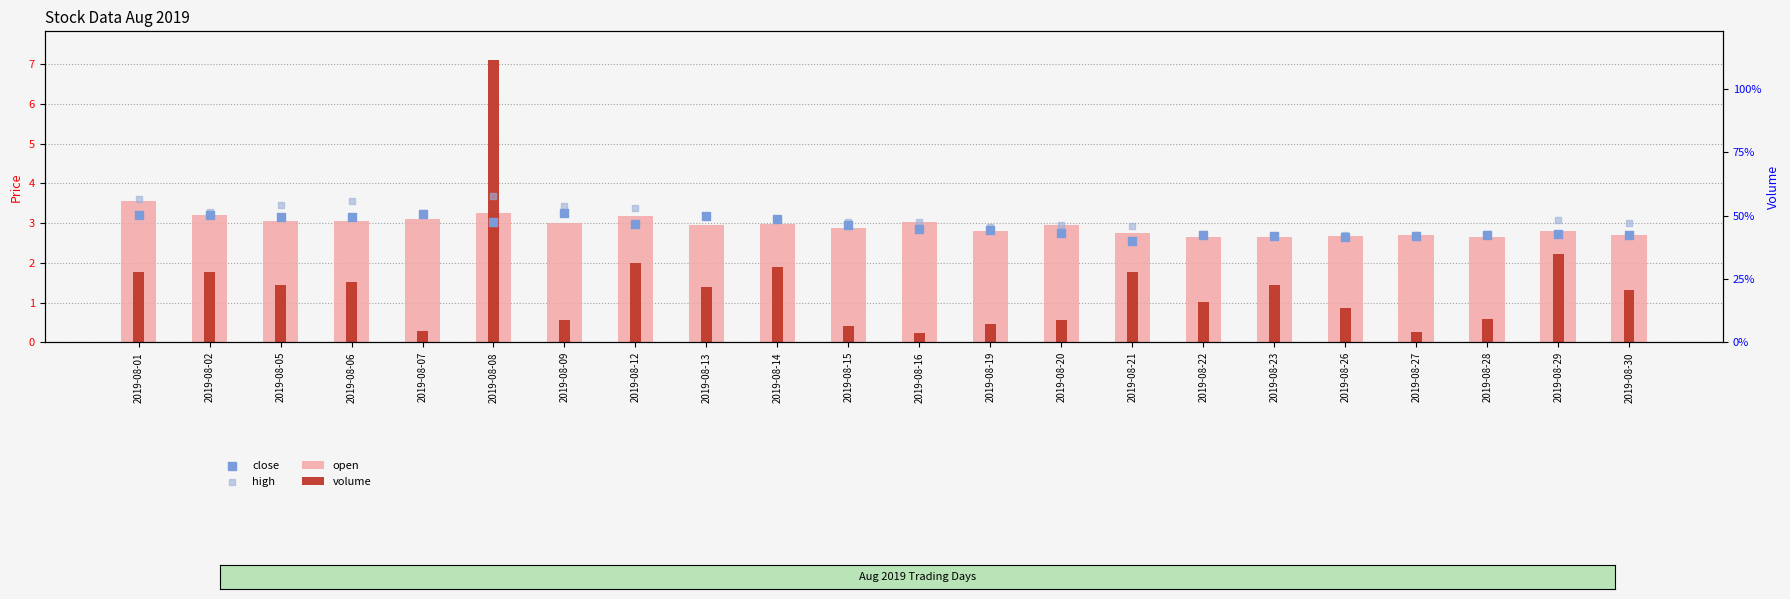

Is the value of volume at 2019-08-13 greater than the value of high at 2019-08-13?

No